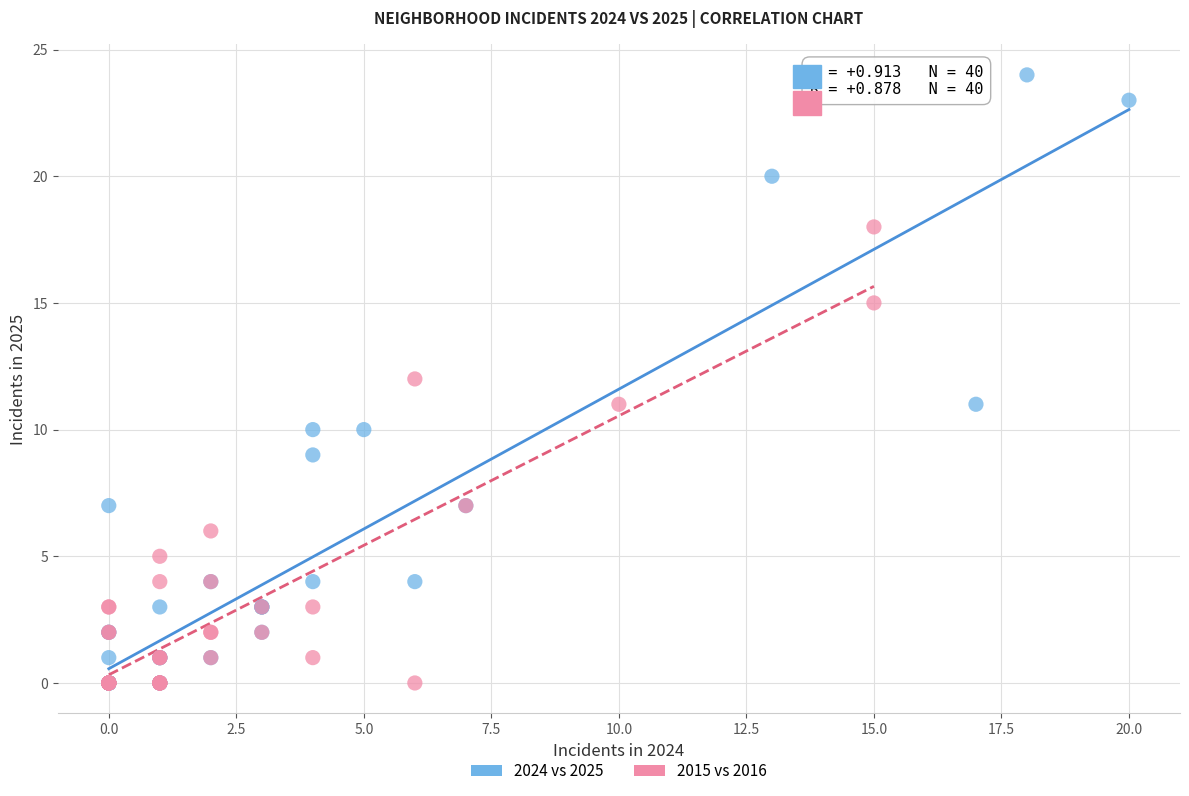

Which series reaches the maximum Y coordinate?

2024 vs 2025